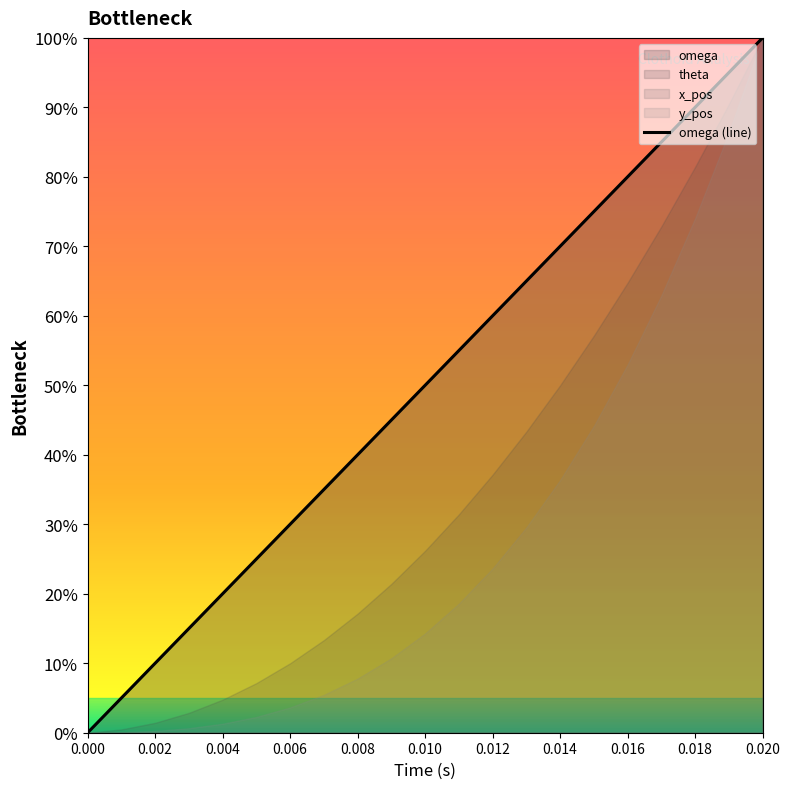

Reading left to right, transcribe all the data shown in this chart.

0.0	0.0	0.1	0.1	0.2	0.2	0.3	0.3	0.4	0.4	0.5	0.5	0.6	0.6	0.7	0.8	0.8	0.8	0.9	0.9	1.0